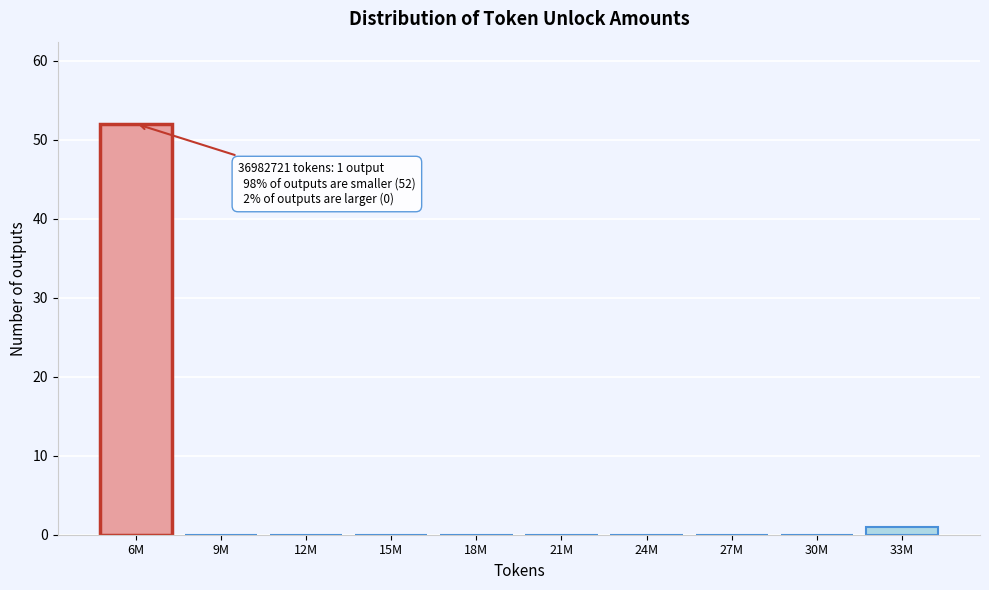

Reading left to right, transcribe all the data shown in this chart.

6M=52	9M=0	12M=0	15M=0	18M=0	21M=0	24M=0	27M=0	30M=0	33M=1